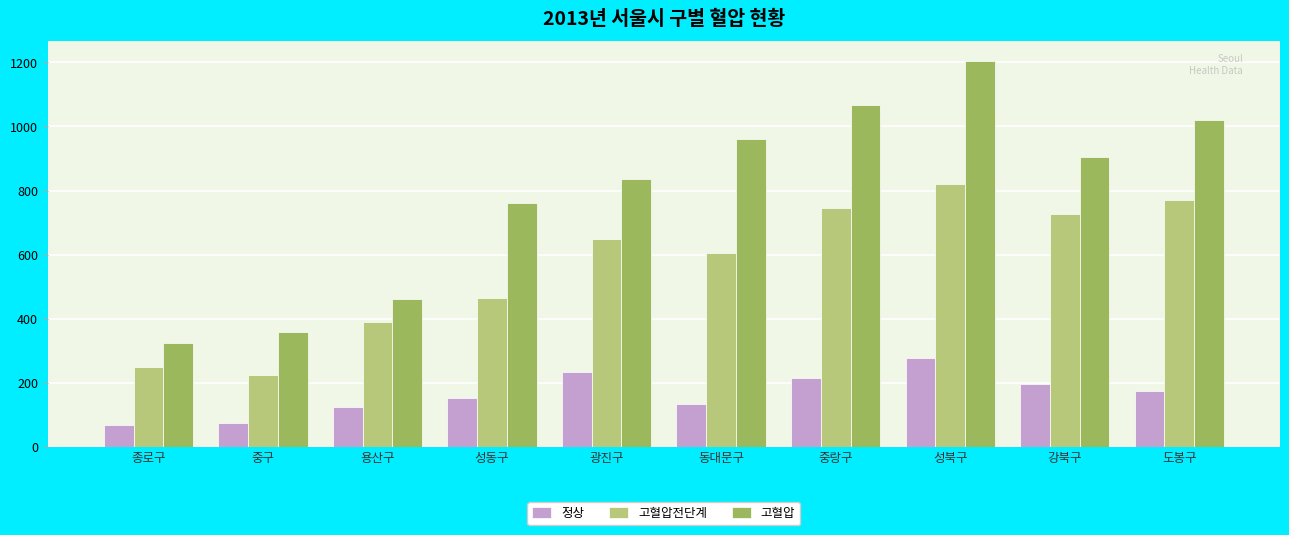

Which series changed the most between 종로구 and 성동구?

고혈압